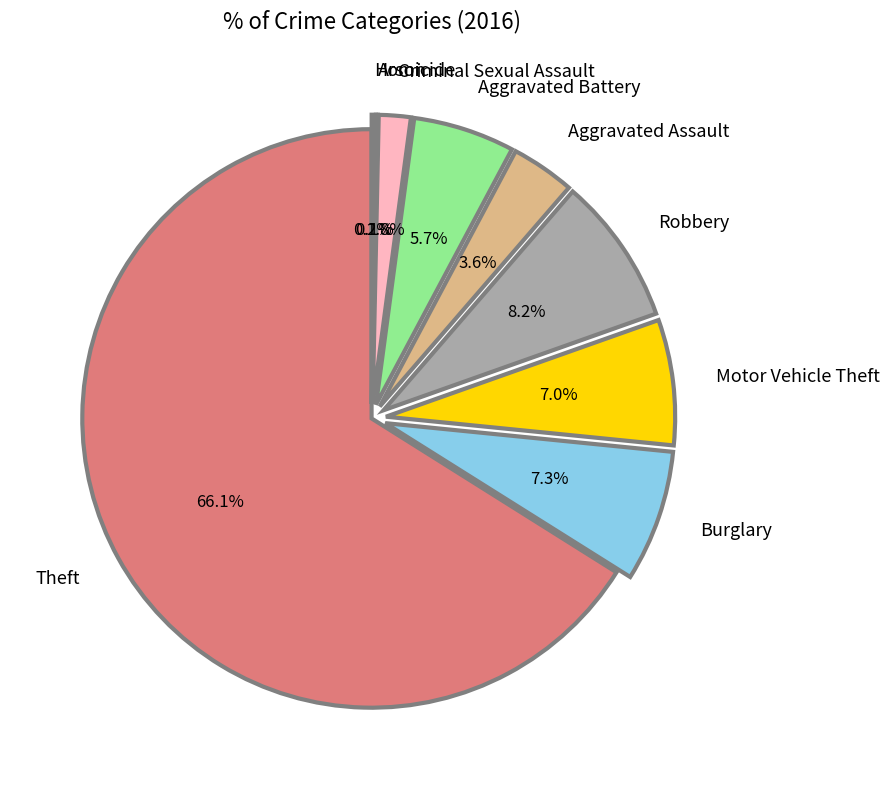

Does Aggravated Battery account for over 50% of the chart?

No